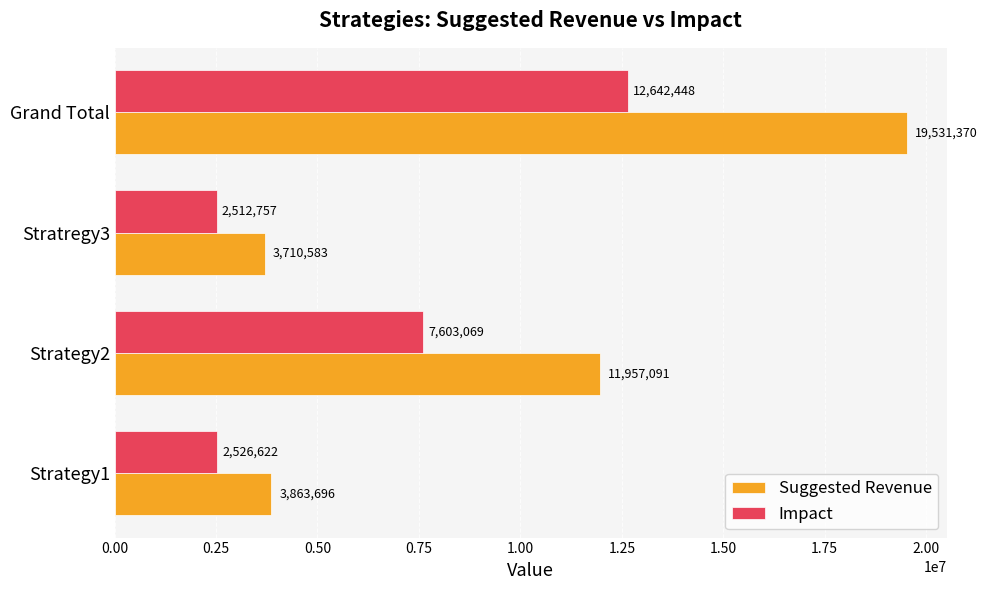

What are all the series names shown in the legend?

Suggested Revenue, Impact